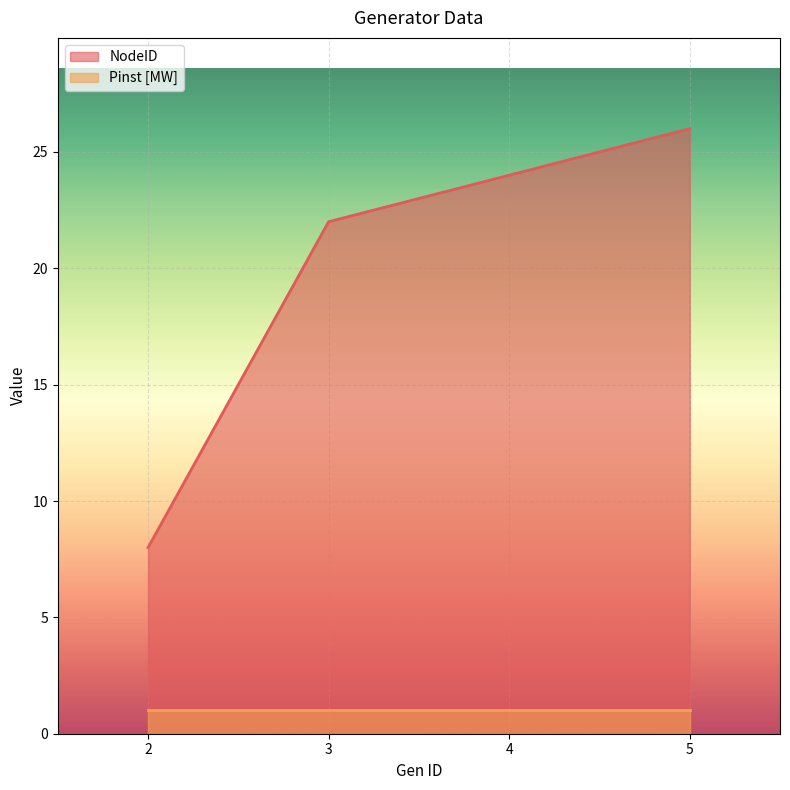

Reading left to right, list all the values displayed in this chart.

8	22	24	26